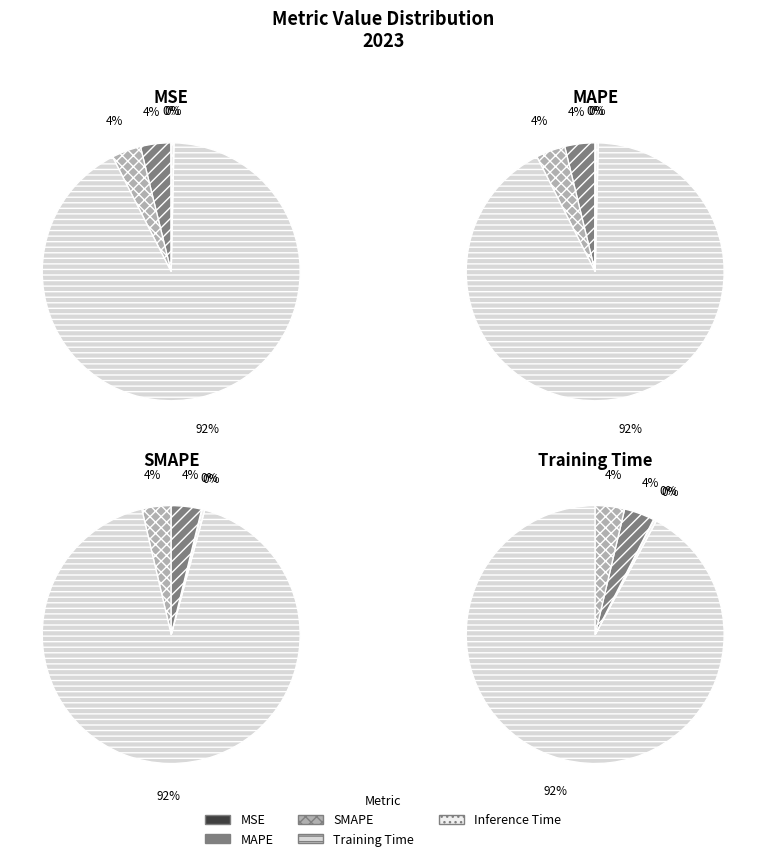

To the nearest percent, what percentage of the pie is SMAPE?

4%